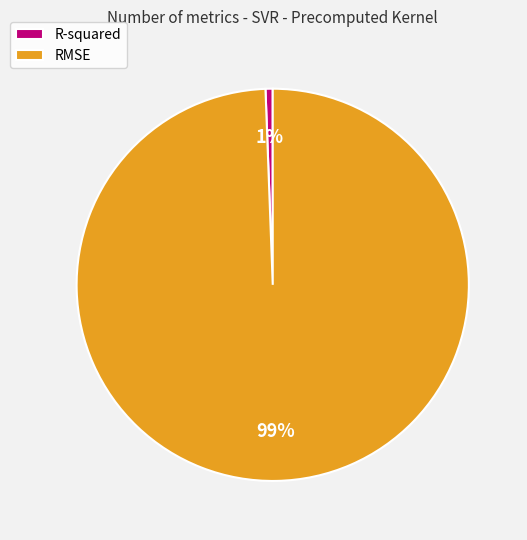

To the nearest percent, what percentage of the pie is RMSE?

99%